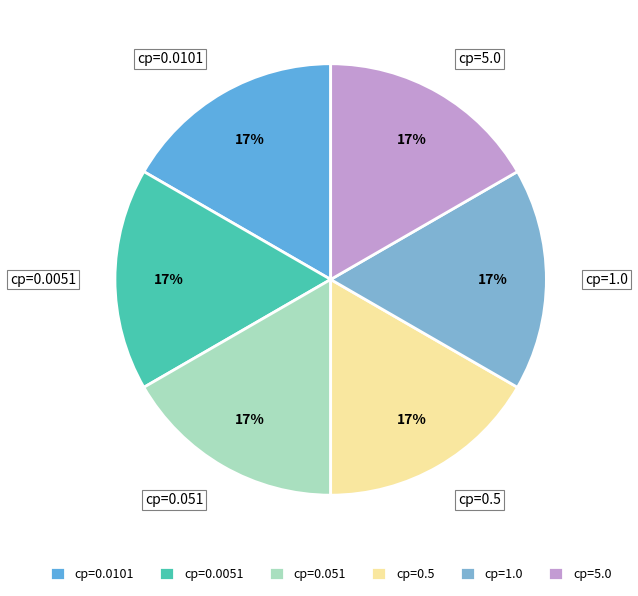

What is the ratio of the value at cp=0.051 to the value at cp=0.5?

1.0